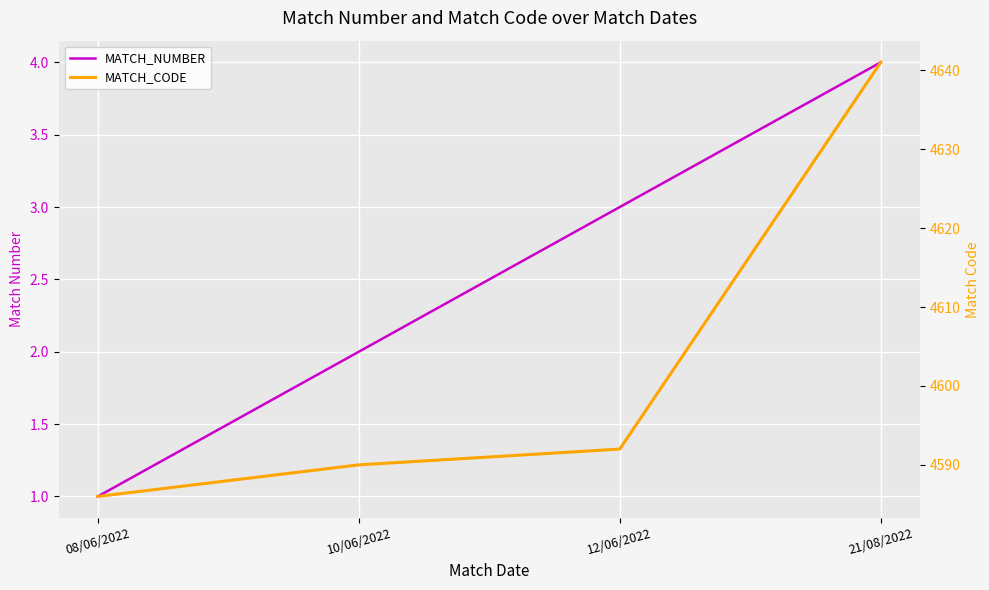

What is the difference between the MATCH_NUMBER values at 08/06/2022 and 21/08/2022?

3